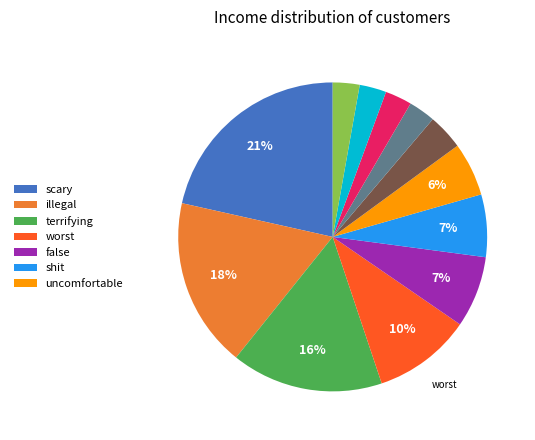

Is there a majority slice in this chart?

No